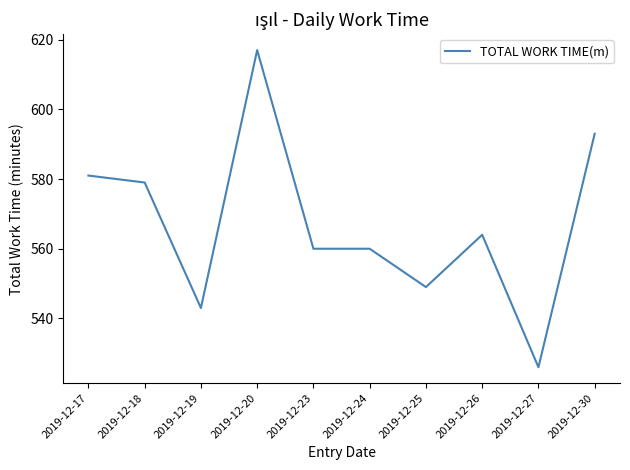

The value at 2019-12-20 is 166. True or false?

False